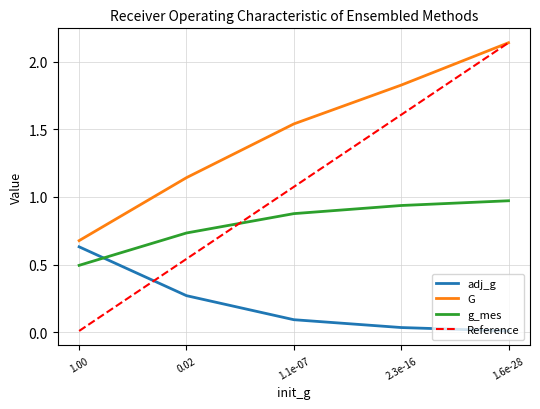

Between 1.00 and 1.6e-28, which series saw the biggest shift?

Reference